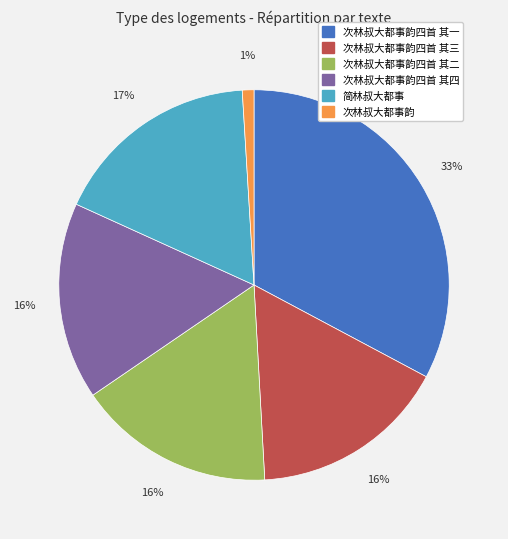

To the nearest percent, what is the difference between the largest and smallest slice percentages?

32%